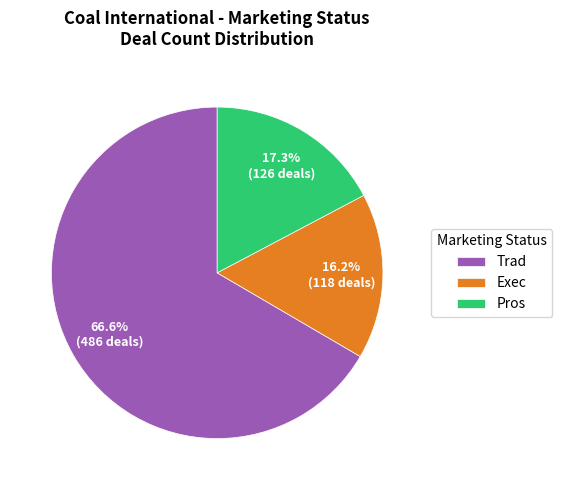

How many segments does this pie chart have?

3